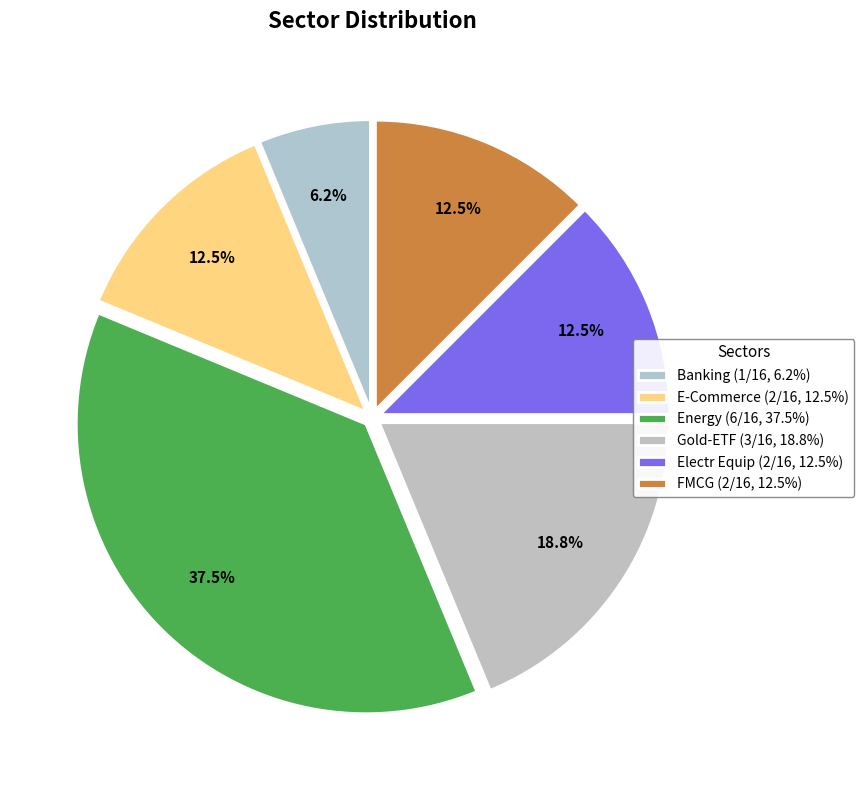

To the nearest percent, what is the difference between the FMCG and Energy slice percentages?

25%